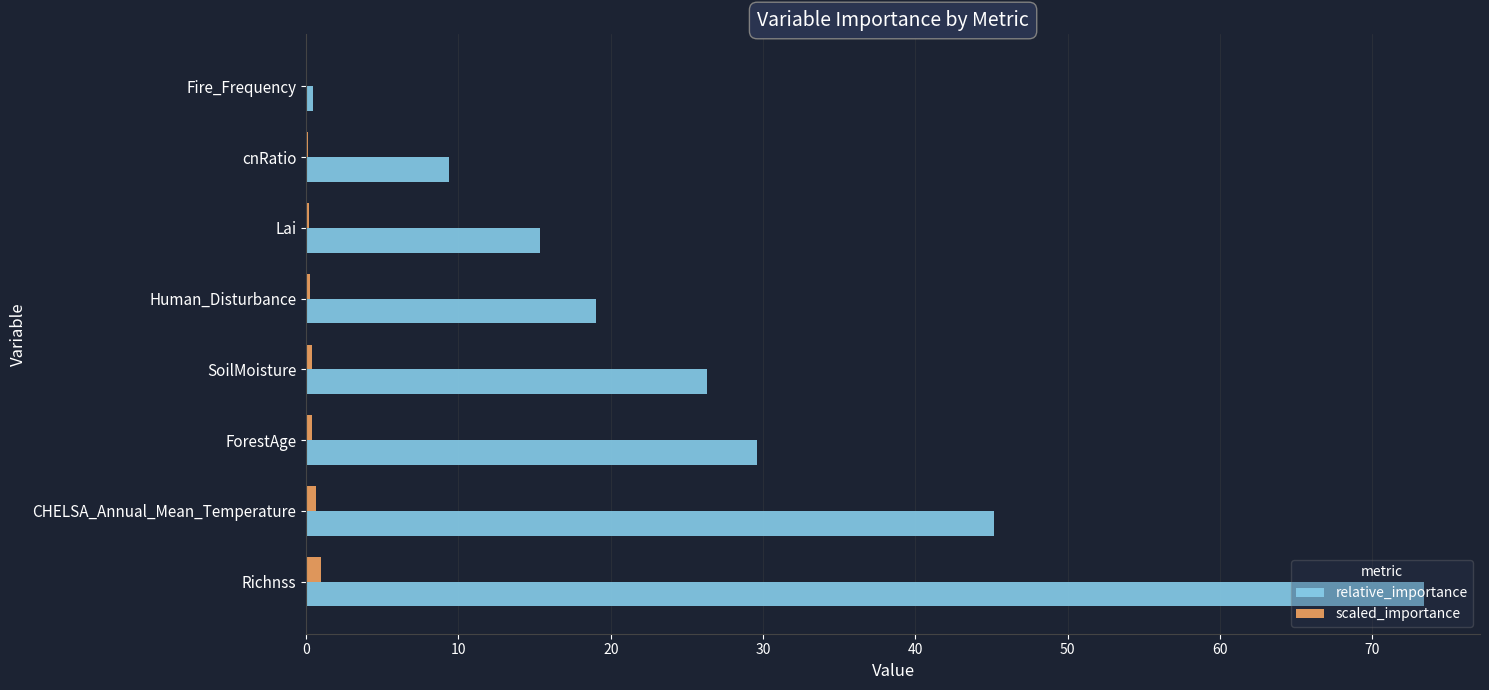

Which series changed the most between ForestAge and Human_Disturbance?

relative_importance